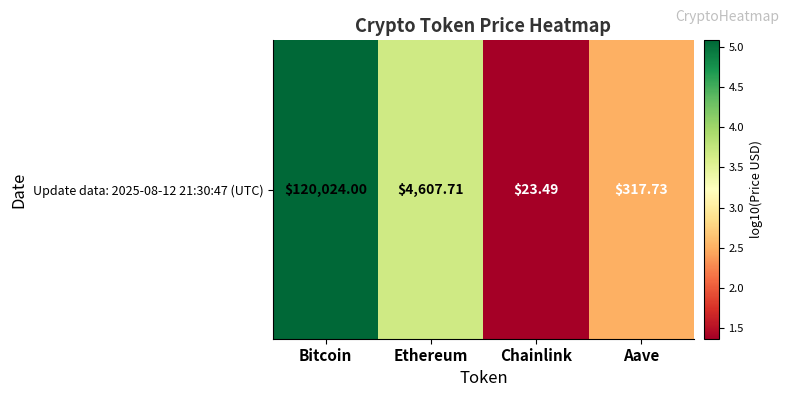

Reading left to right, what are all the values shown in this chart?

Bitcoin=5.1	Ethereum=3.7	Chainlink=1.4	Aave=2.5